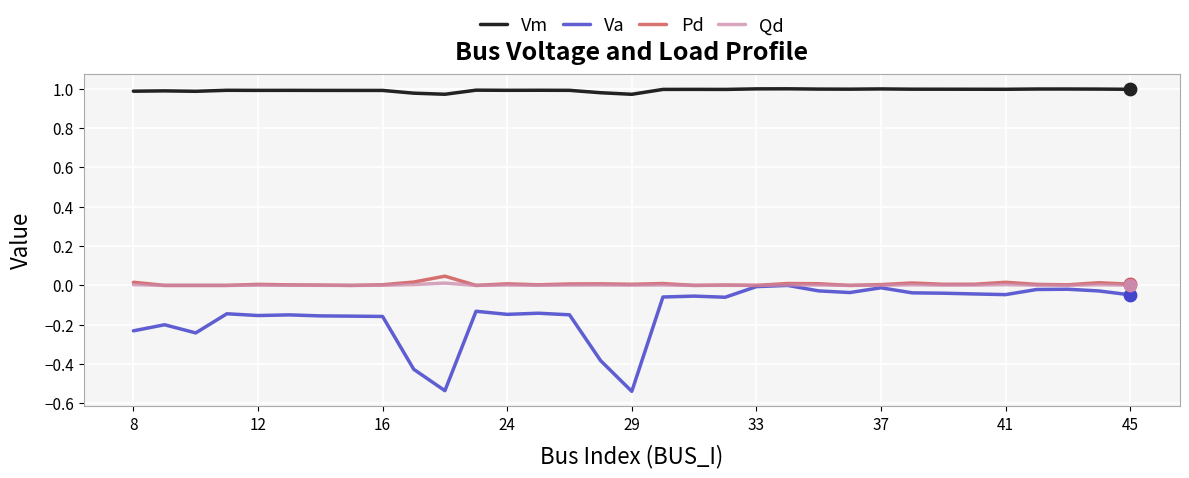

Which series has the widest spread of values?

Va